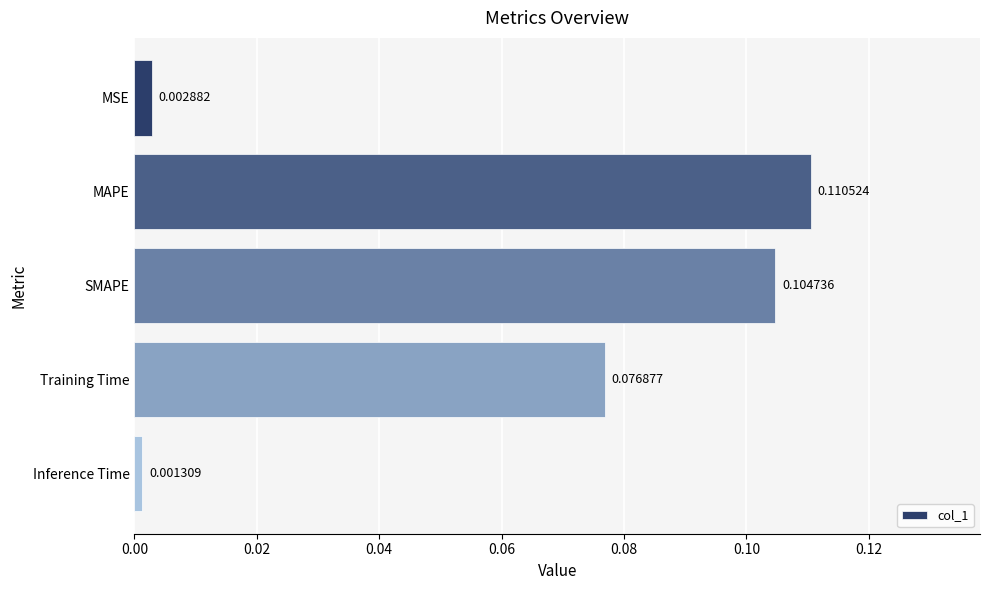

What is the label of the 2nd bar from the bottom?

Training Time